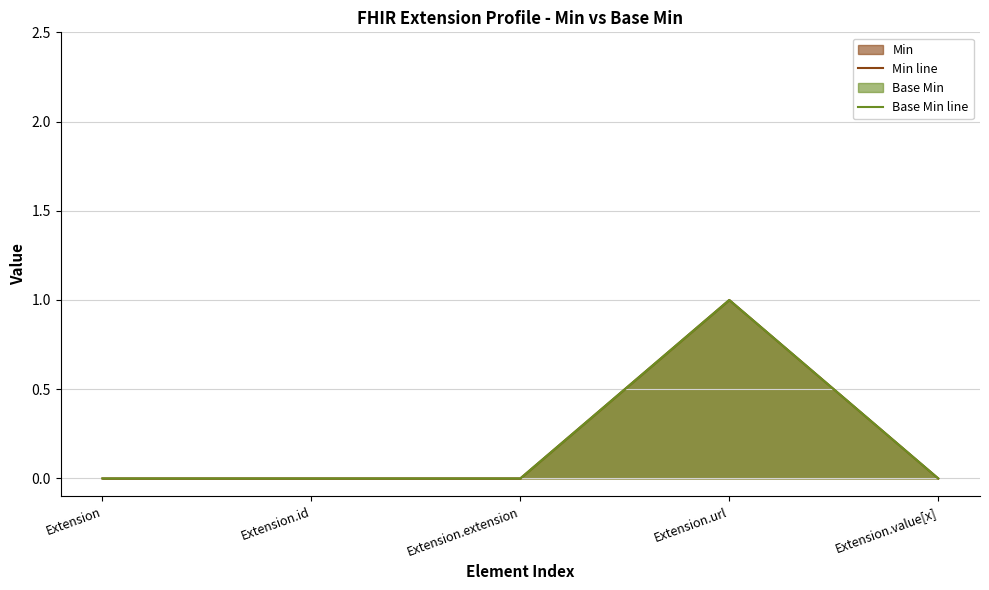

Reading left to right, extract all data points from this chart.

Min line: Extension=0	Extension.id=0	Extension.extension=0	Extension.url=1	Extension.value[x]=0
Base Min line: Extension=0	Extension.id=0	Extension.extension=0	Extension.url=1	Extension.value[x]=0